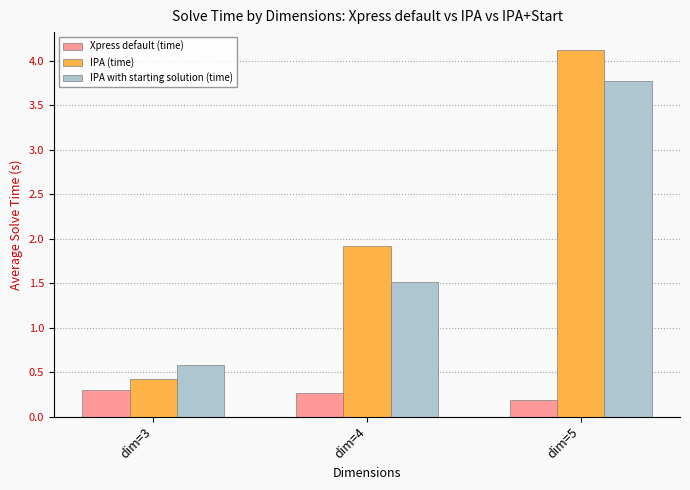

What is the highest value of the IPA with starting solution (time) series?

3.8